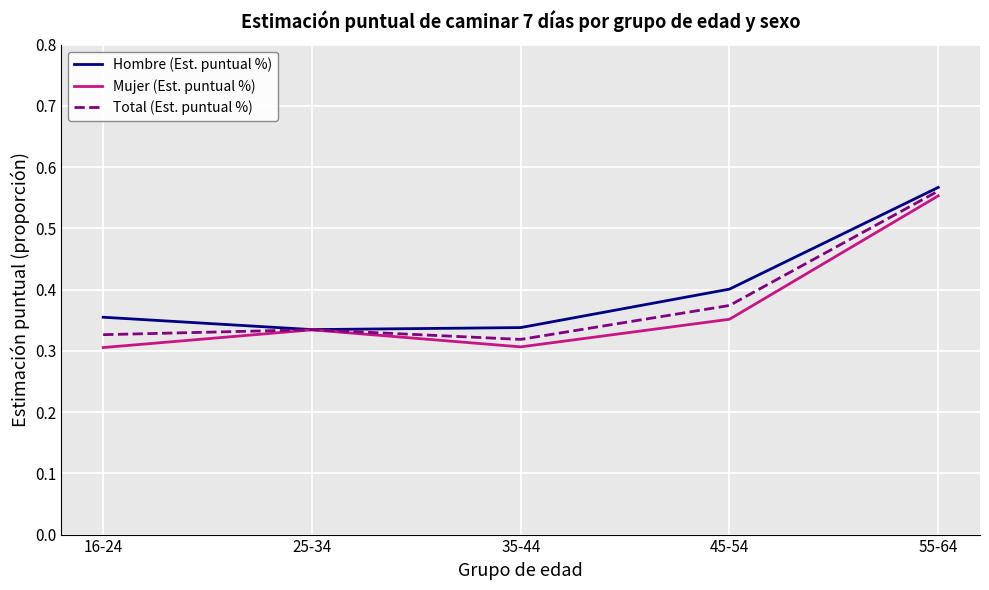

The Total (Est. puntual %) series shows 0.1 at 25-34. True or false?

False